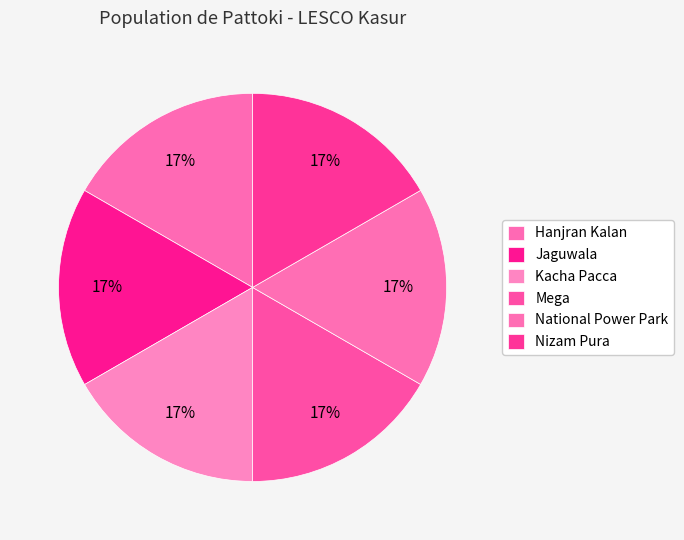

Is there a majority slice in this chart?

No